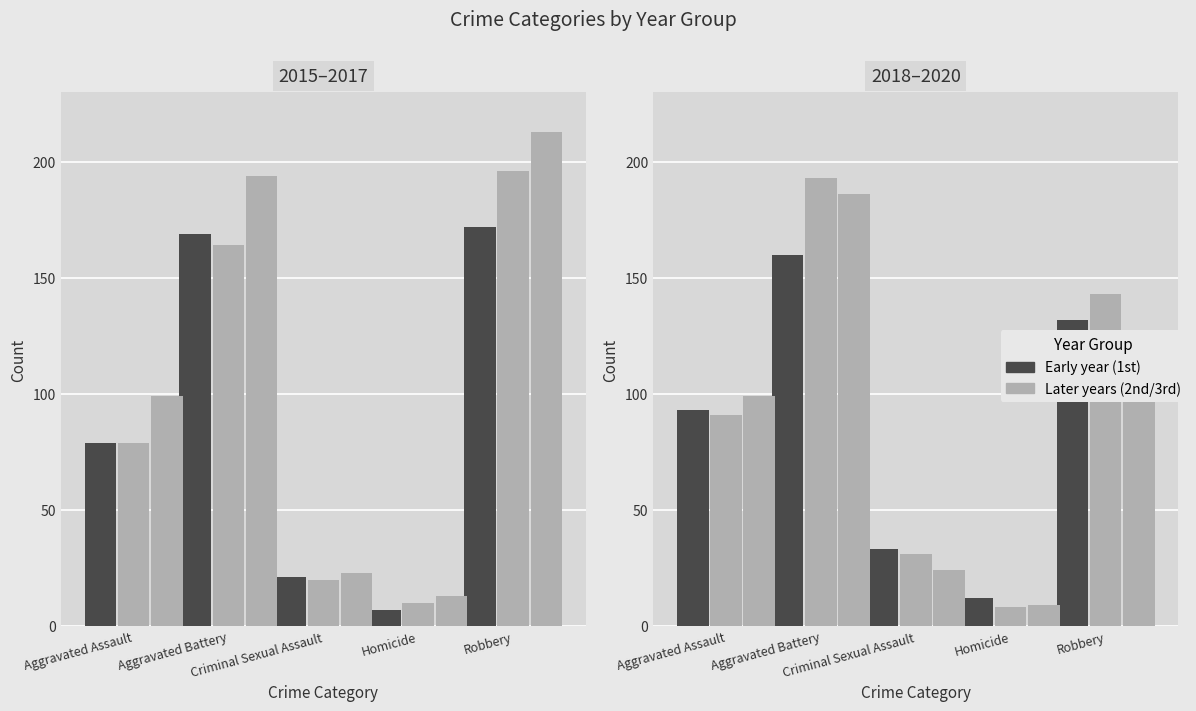

What is the label of the 2nd bar from the left?

Aggravated Battery